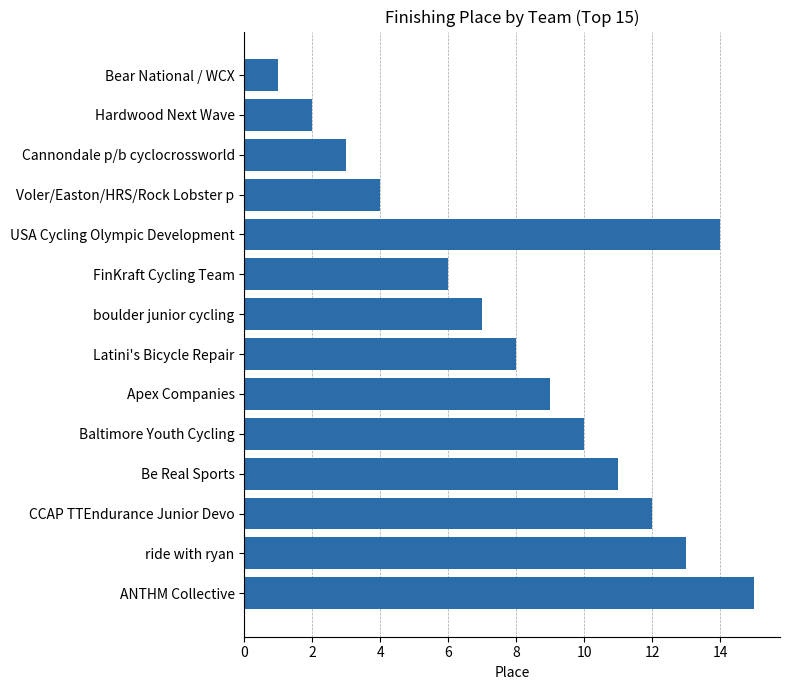

The value at Be Real Sports is 6. True or false?

False